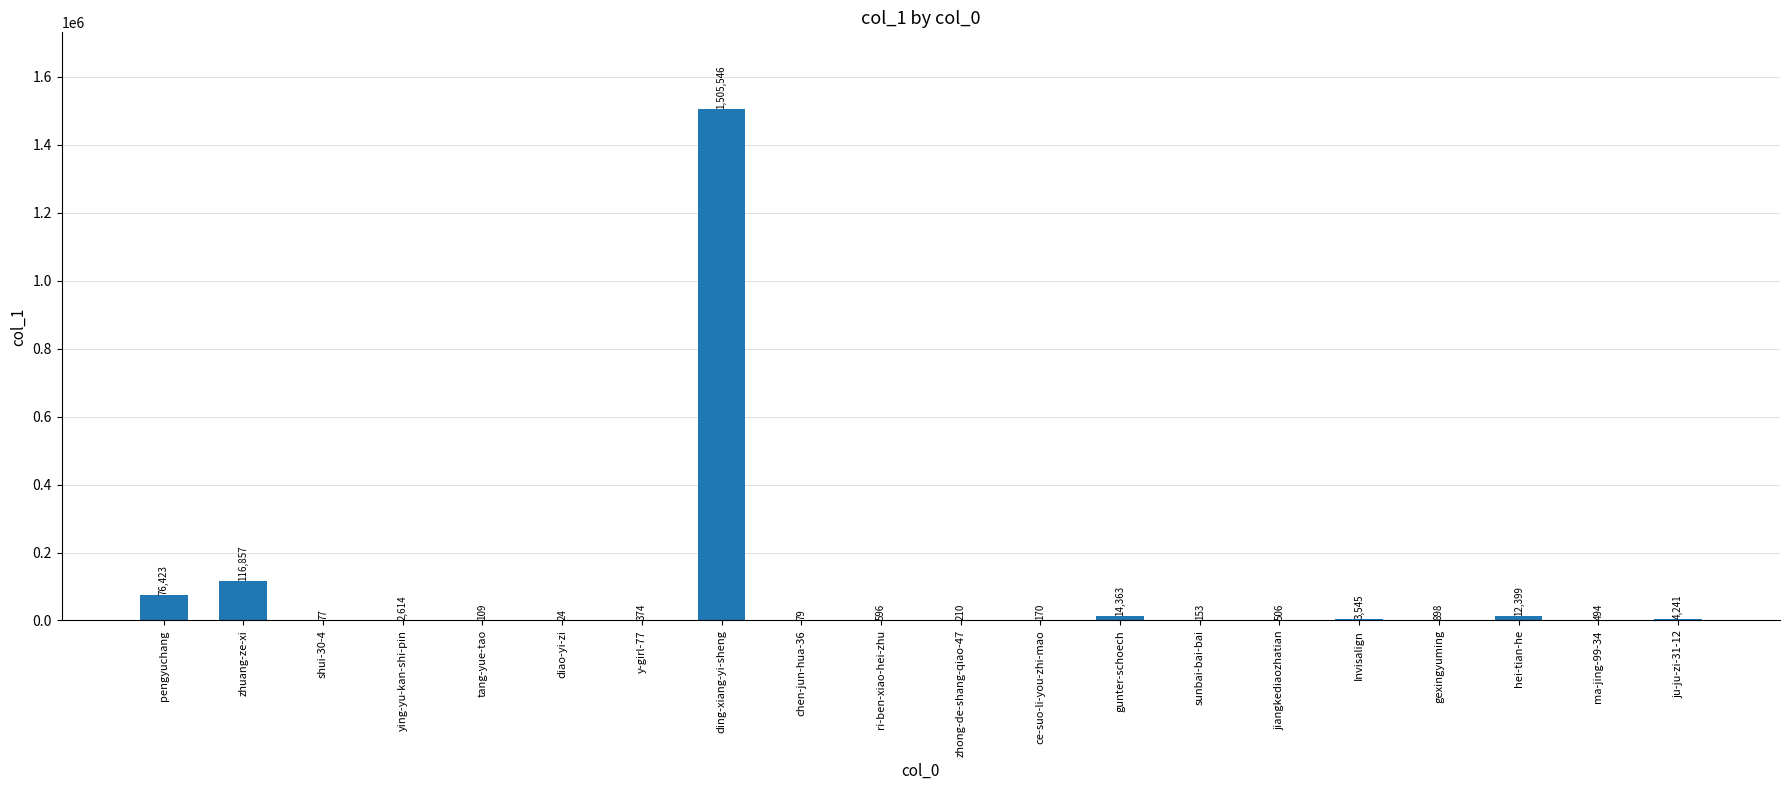

What is the sum of all values?

1739678